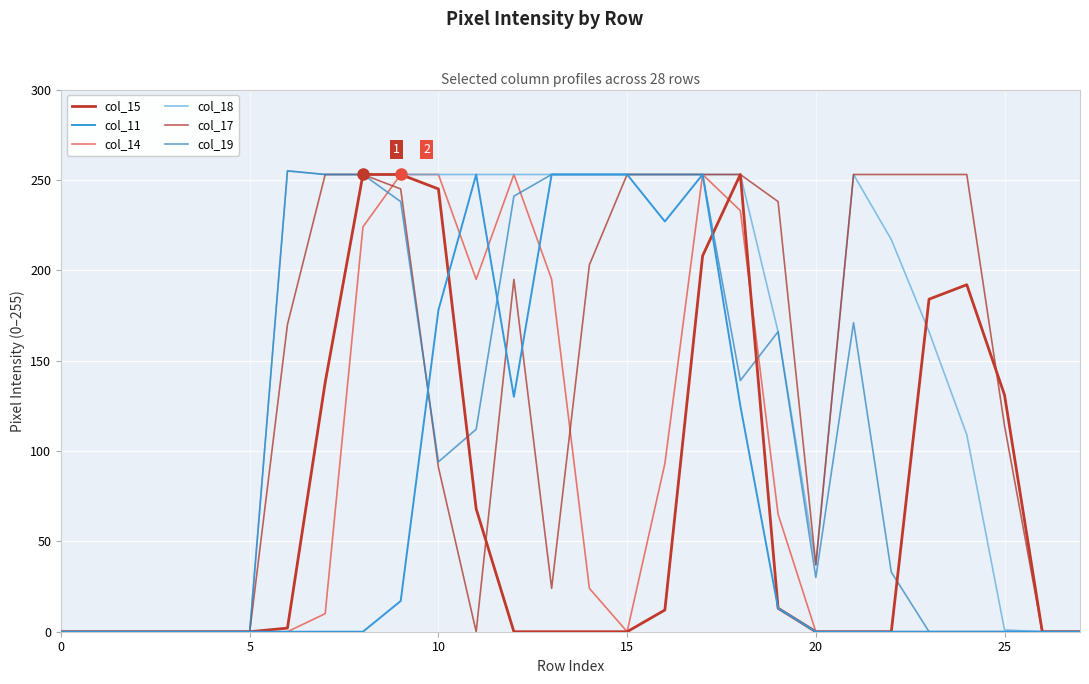

Does the chart have visible grid lines?

Yes